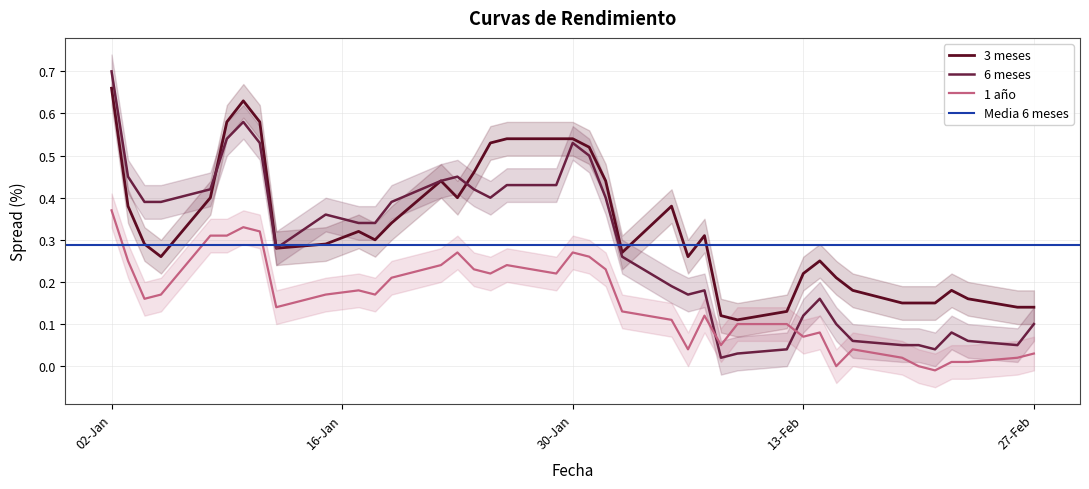

Which has a higher value, 09-01-2018 or 23-02-2018?

09-01-2018